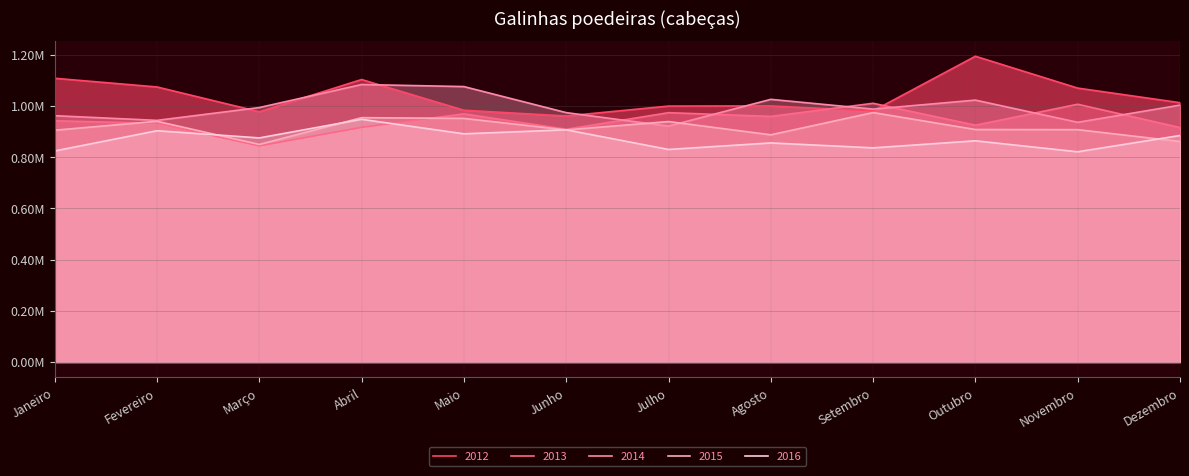

Between Setembro and Novembro, which series saw the biggest shift?

2012